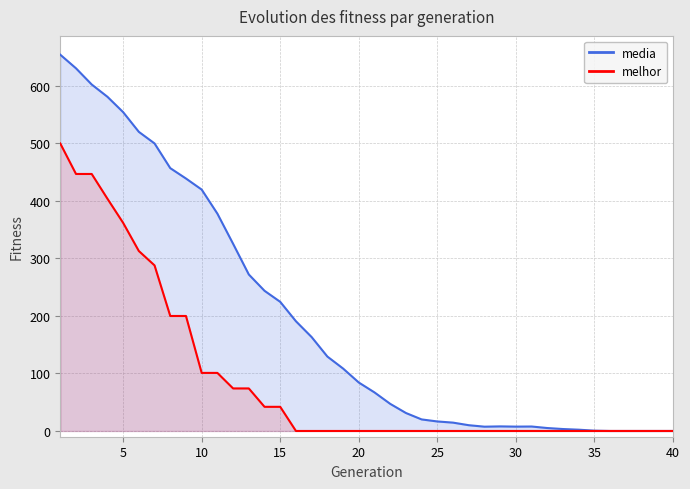

The value of media at 40 is 0.0. True or false?

True